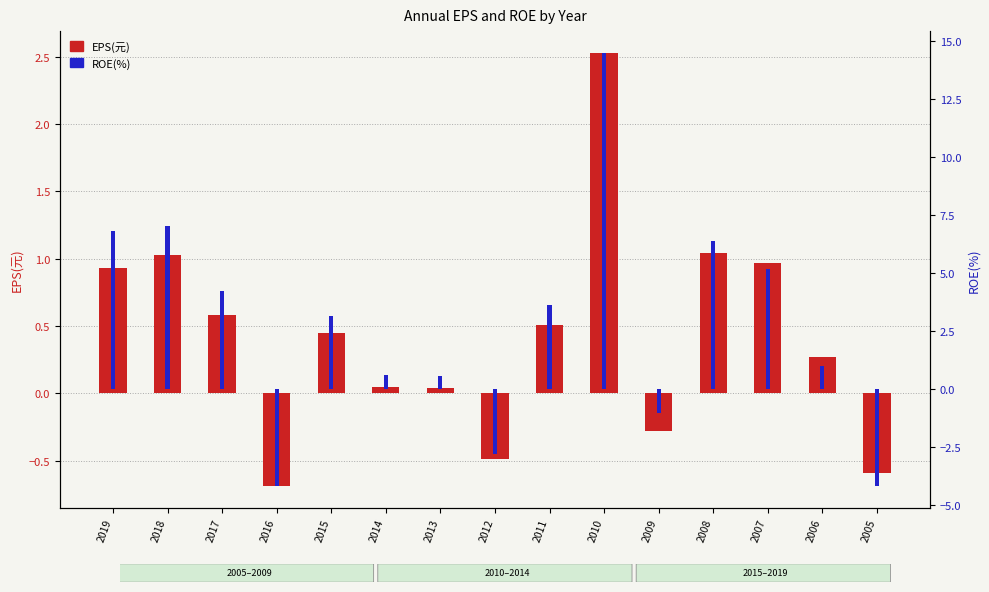

What is the difference between the ROE(%) values at 2015 and 2006?

2.1